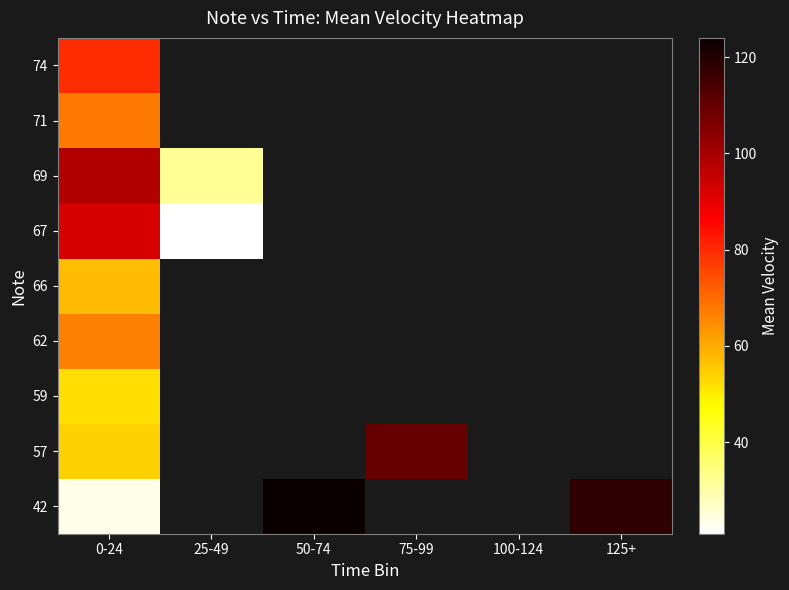

List the series in order of their peak value, lowest first.

59, 66, 62, 71, 74, 67, 69, 57, 42